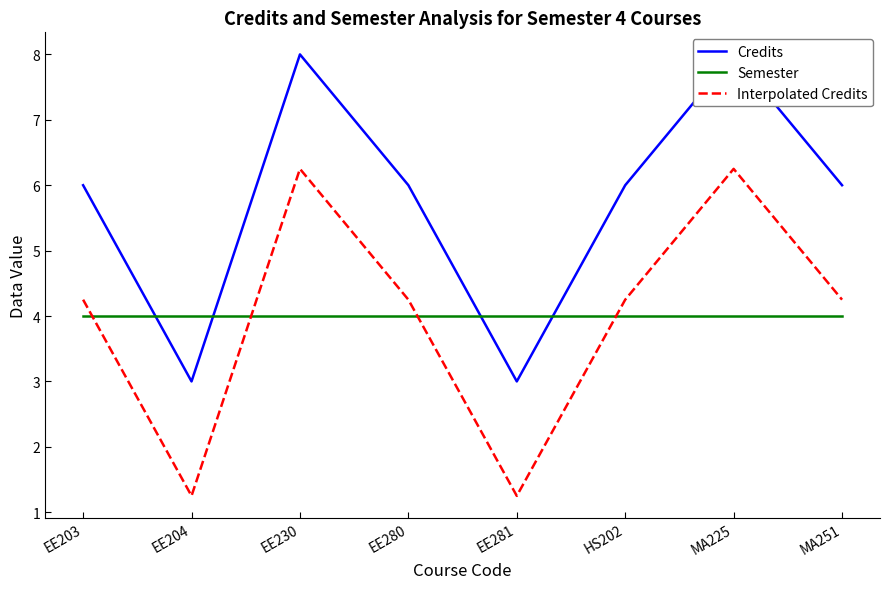

Rank the categories by Semester value from highest to lowest.

EE203, EE204, EE230, EE280, EE281, HS202, MA225, MA251